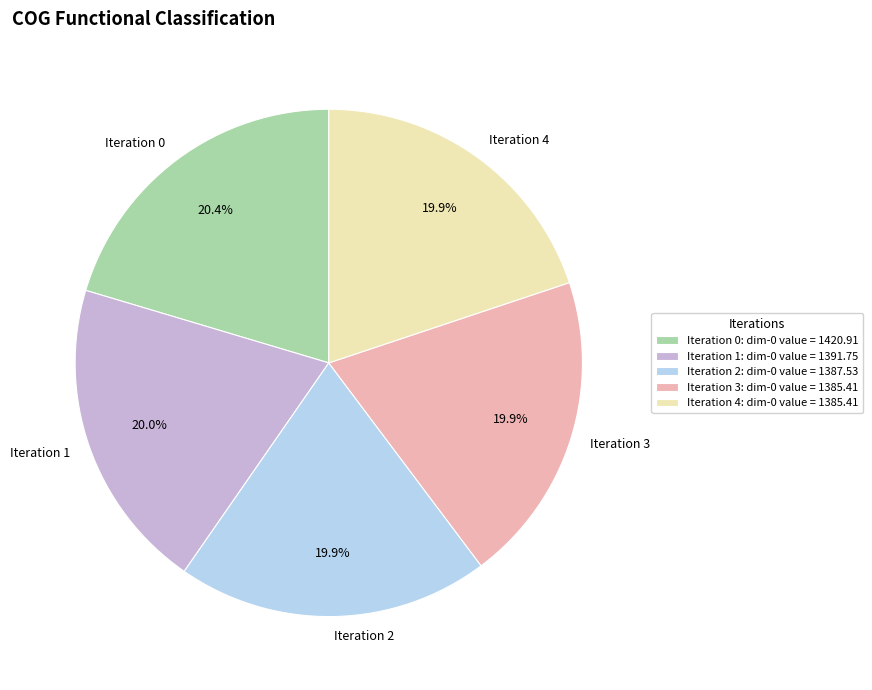

To the nearest percent, what is the combined percentage of Iteration 3 and Iteration 0?

40%